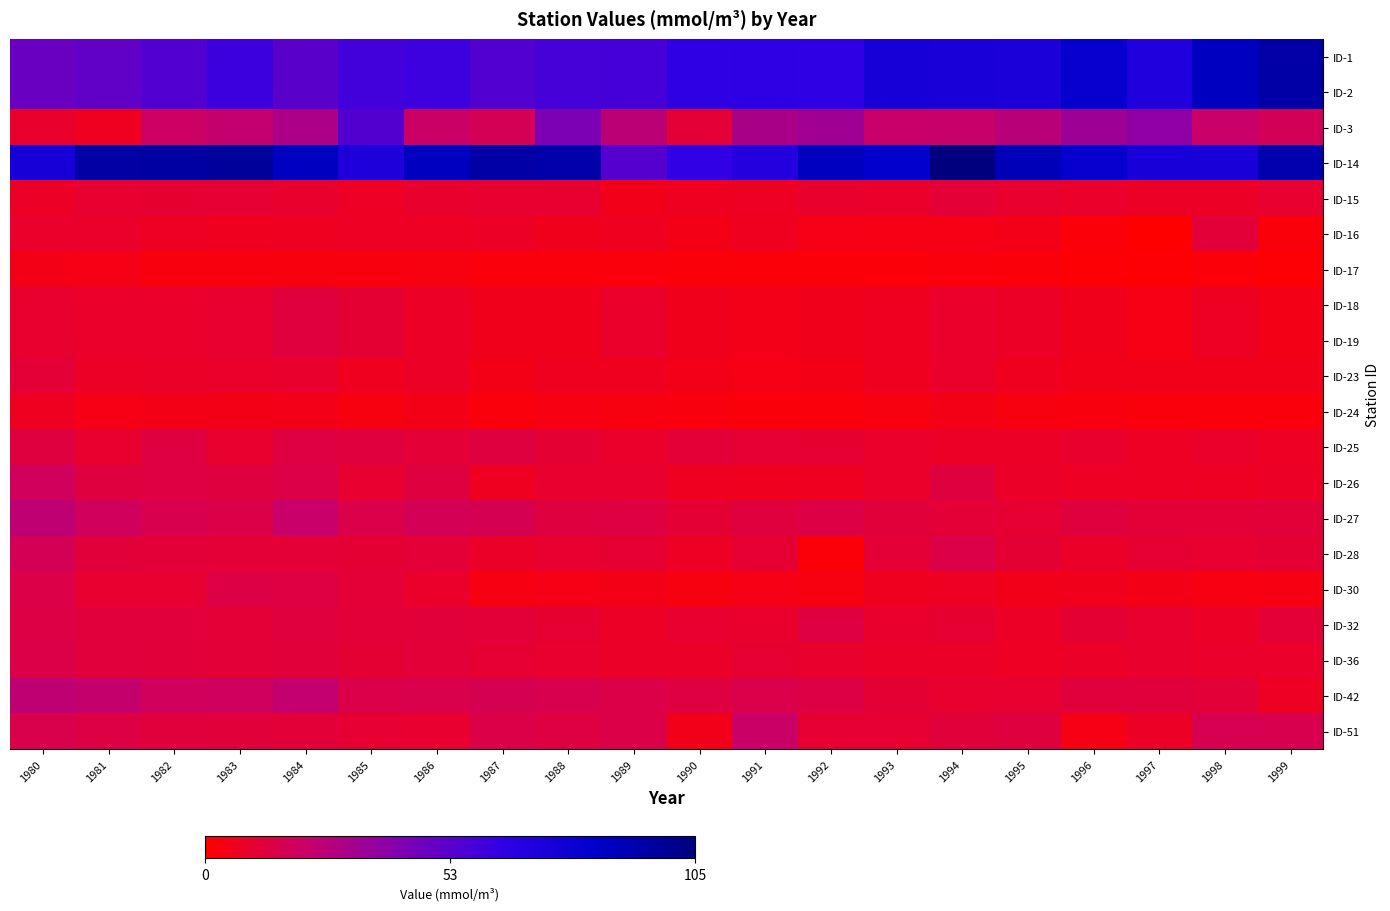

How many distinct data groups are displayed?

20